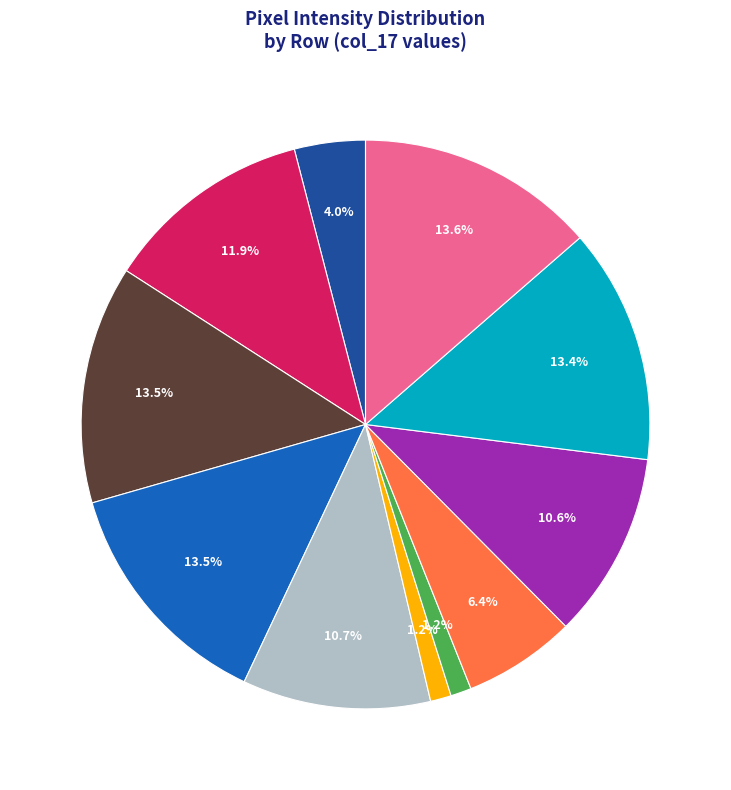

Is there a majority slice in this chart?

No